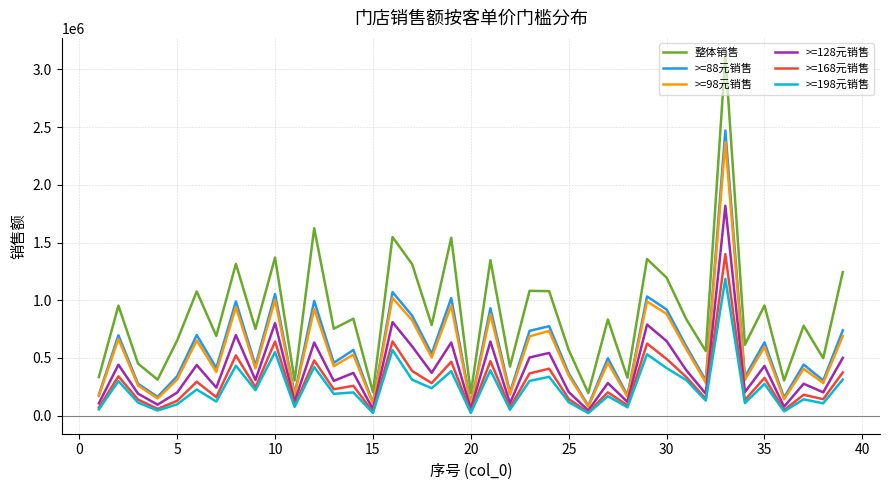

True or false: >=88元销售 and 整体销售 intersect in this chart.

False